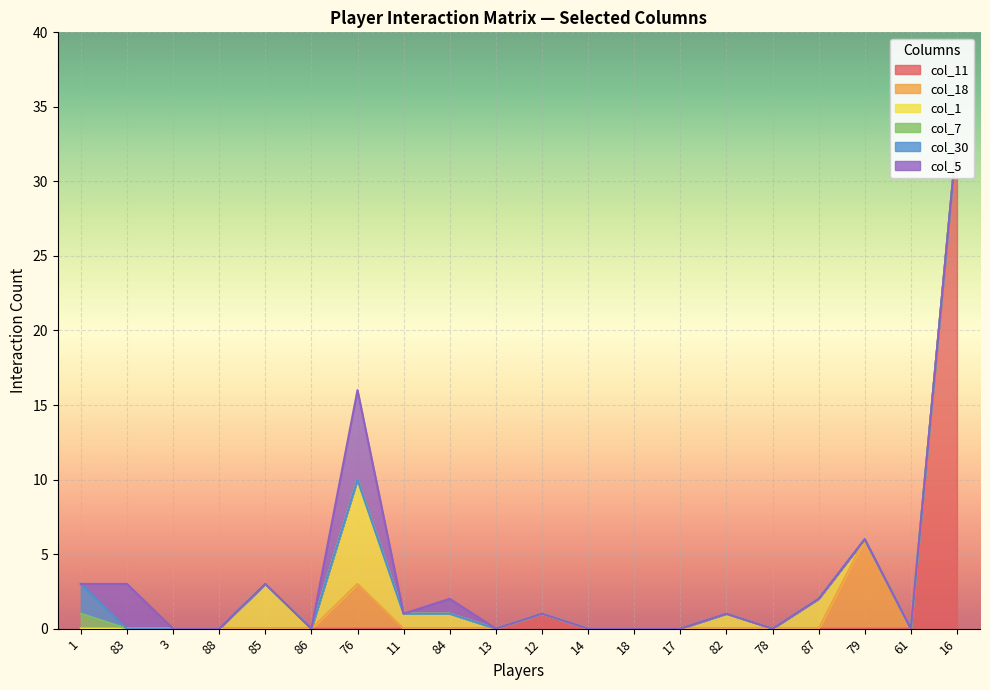

Count the number of data series in this chart.

6